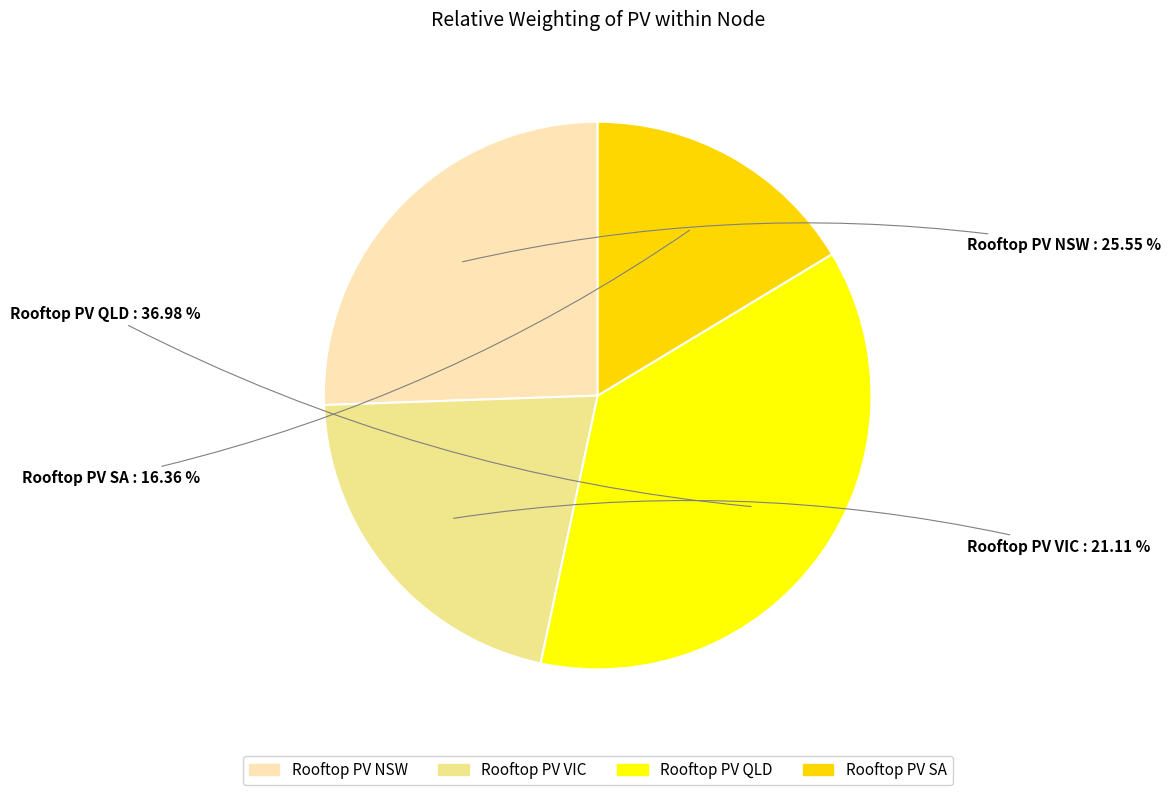

To the nearest percent, what percentage of the pie is Rooftop PV VIC?

21%